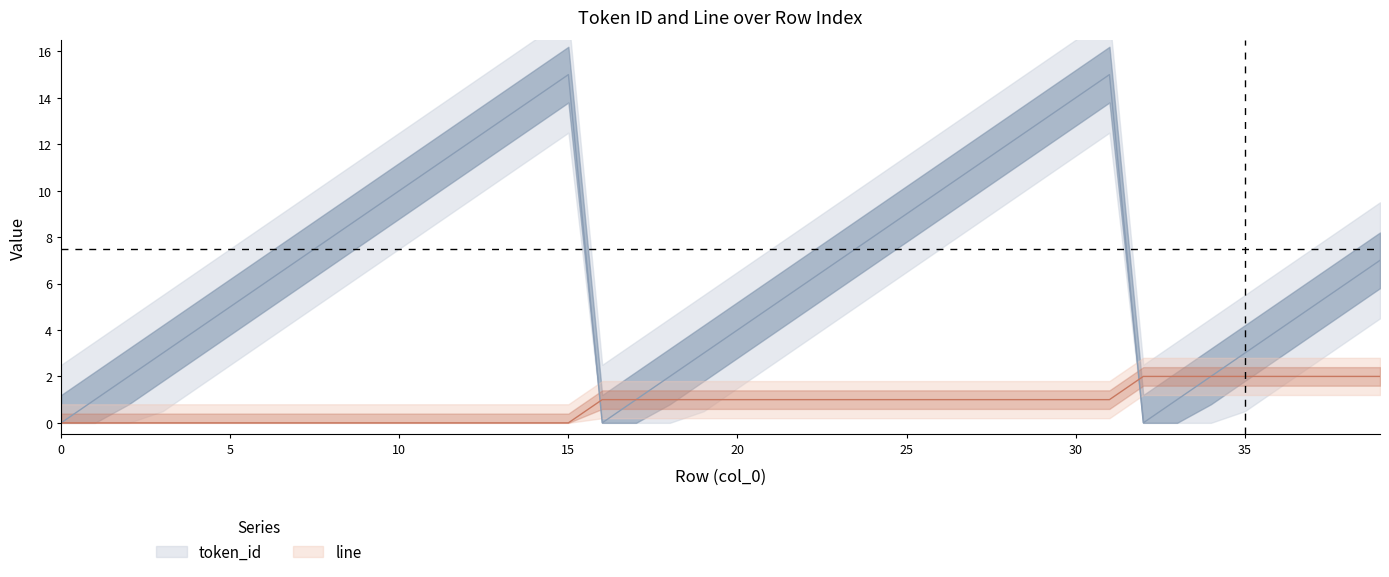

True or false: line has a value of 1 at 29.

True